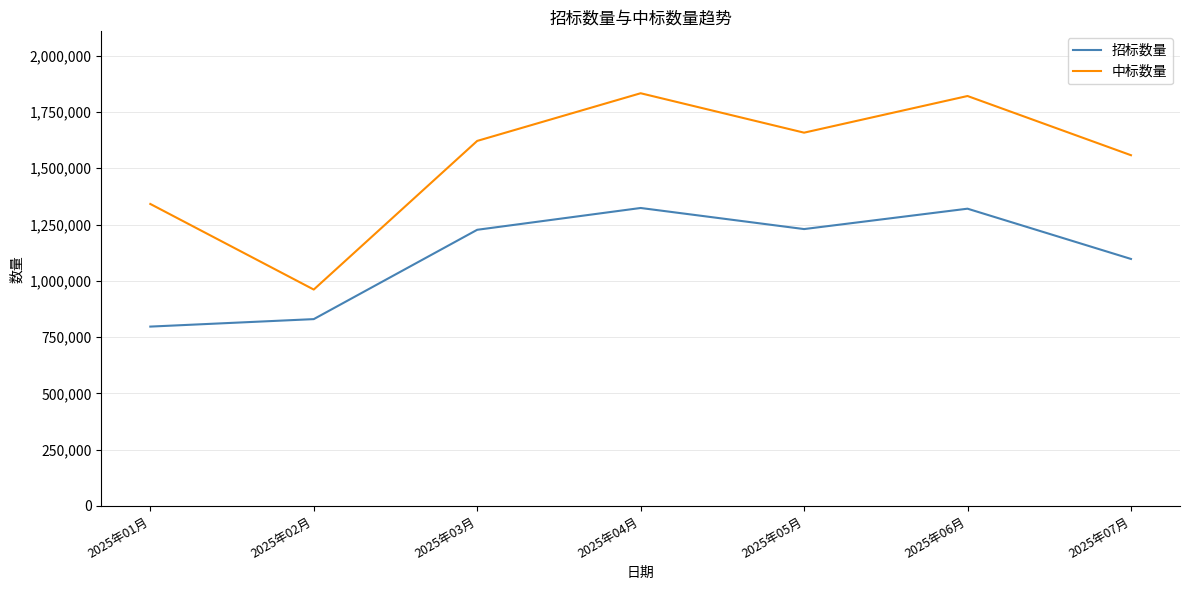

At which label is 招标数量 closest to 1060141?

2025年07月